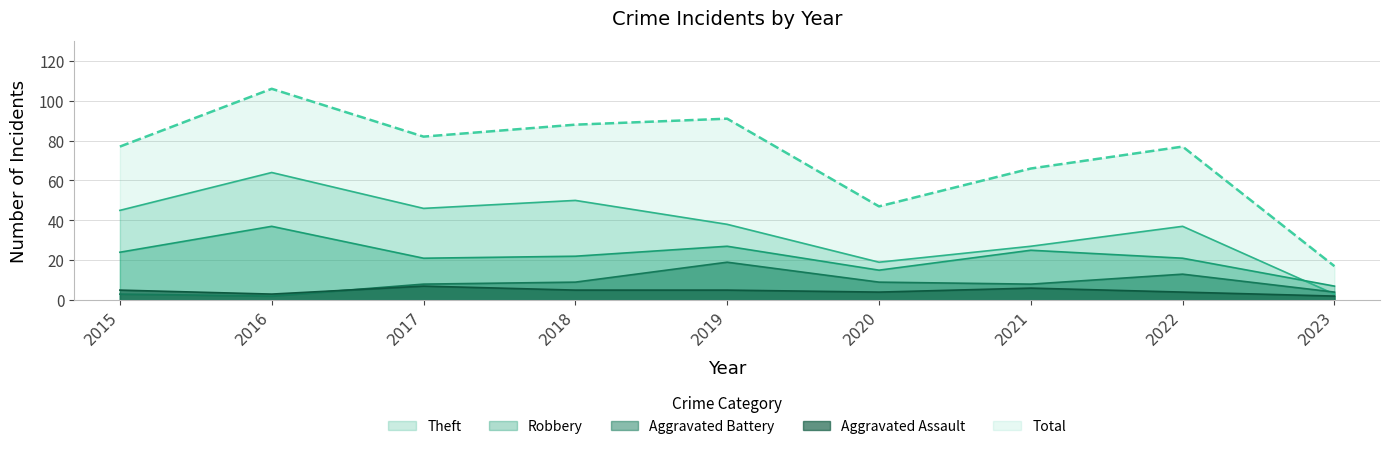

What is the sum of the Aggravated Battery values at 2015 and 2016?

5